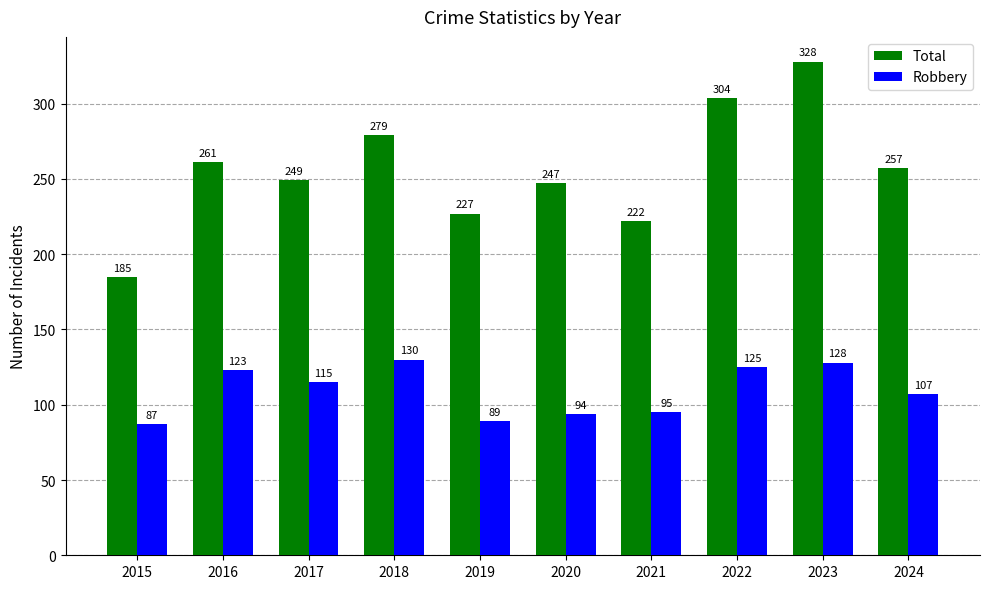

Count the number of categories in the chart.

10